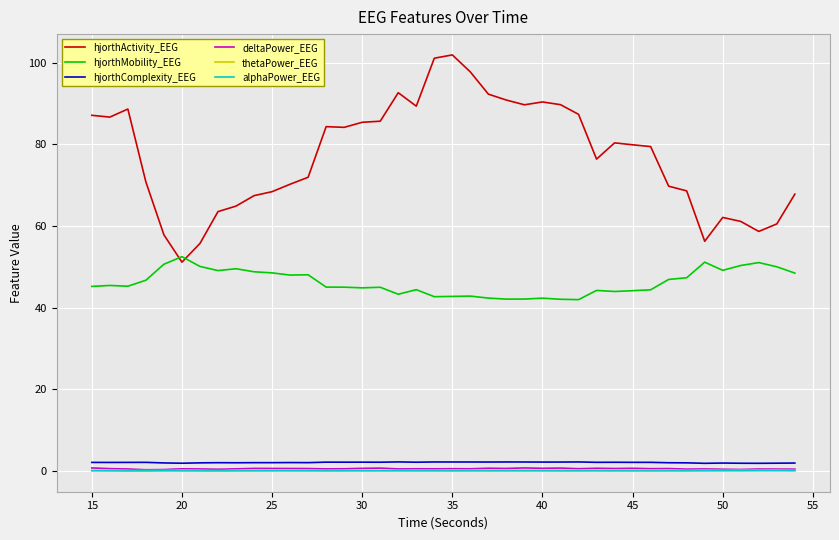

What is the lowest value of the deltaPower_EEG series?

0.3